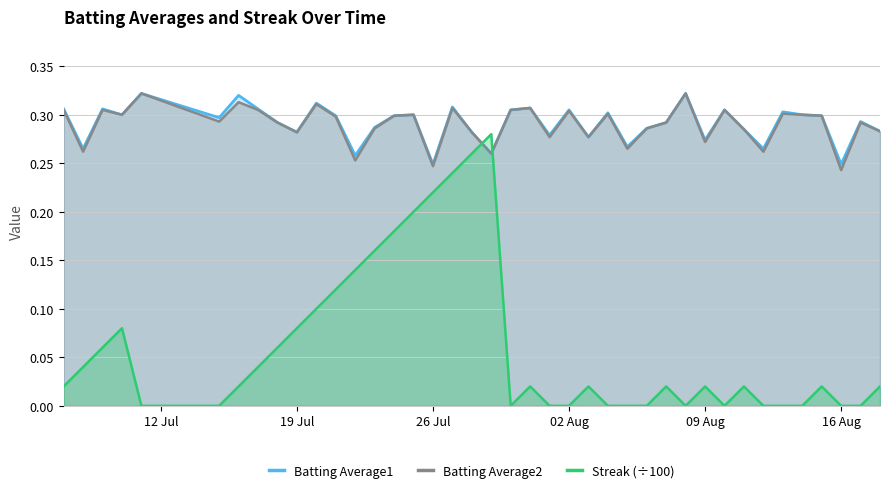

Is the value of Batting Average1 at 19 Jul greater than the value of Batting Average2 at 16 Aug?

Yes